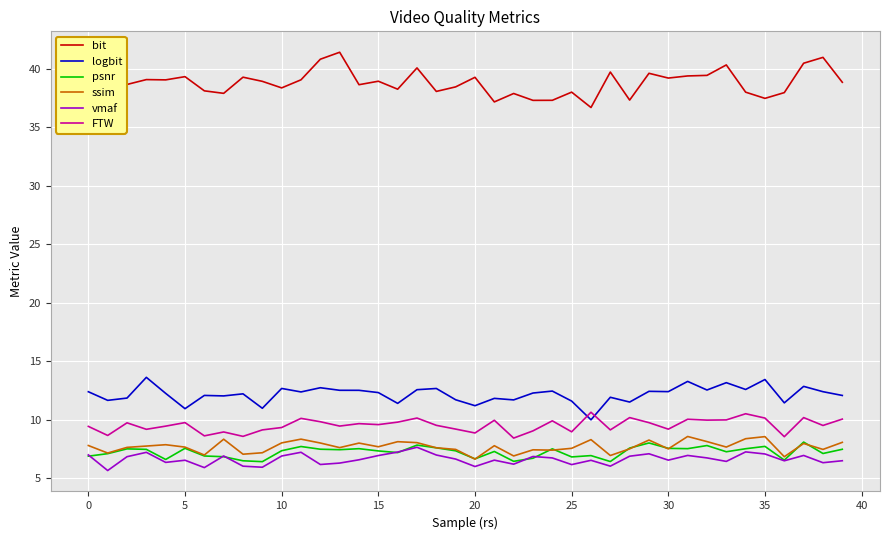

Which series has the widest spread of values?

bit